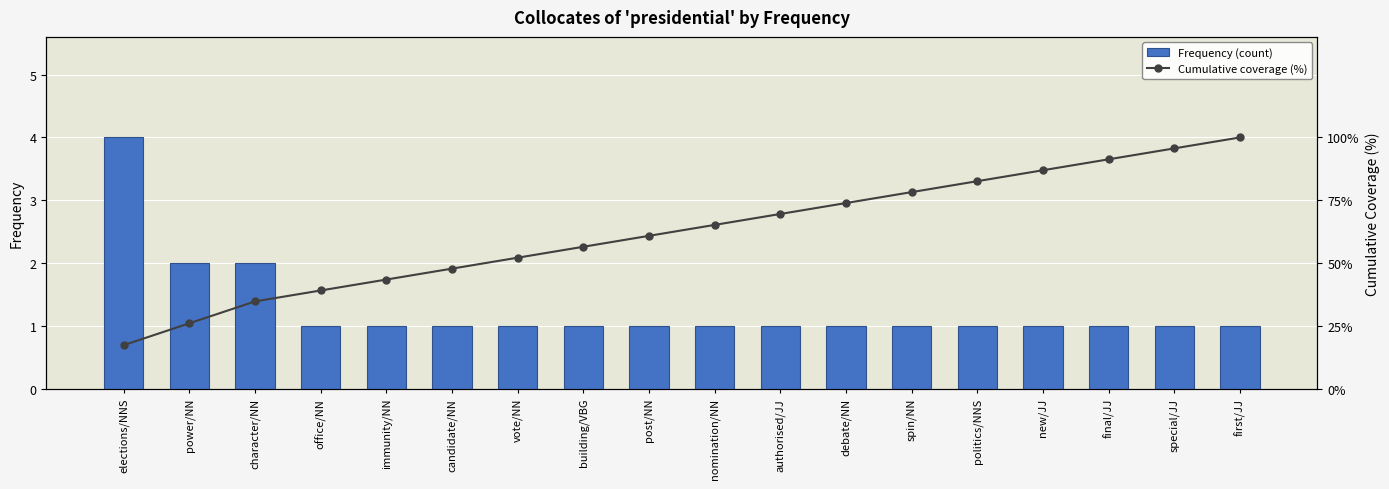

What is the difference between the second highest and second lowest values in the Frequency (count) series?

1